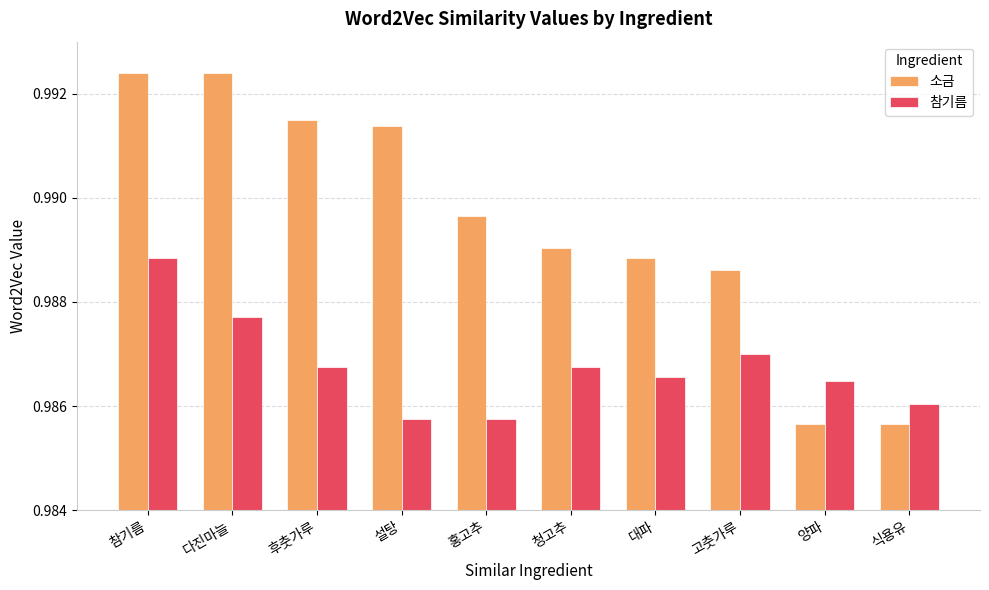

What are all the series names shown in the legend?

소금, 참기름